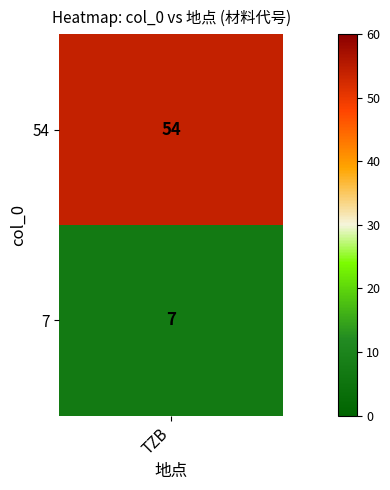

What is the average value?

30